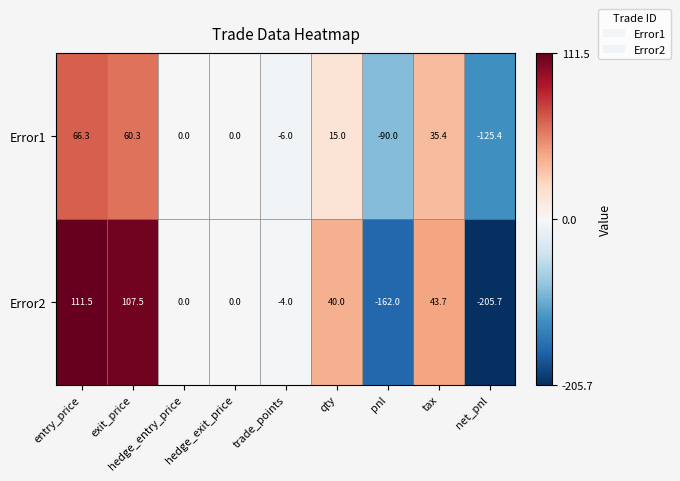

Rank the series at pnl from lowest to highest value.

Error2, Error1